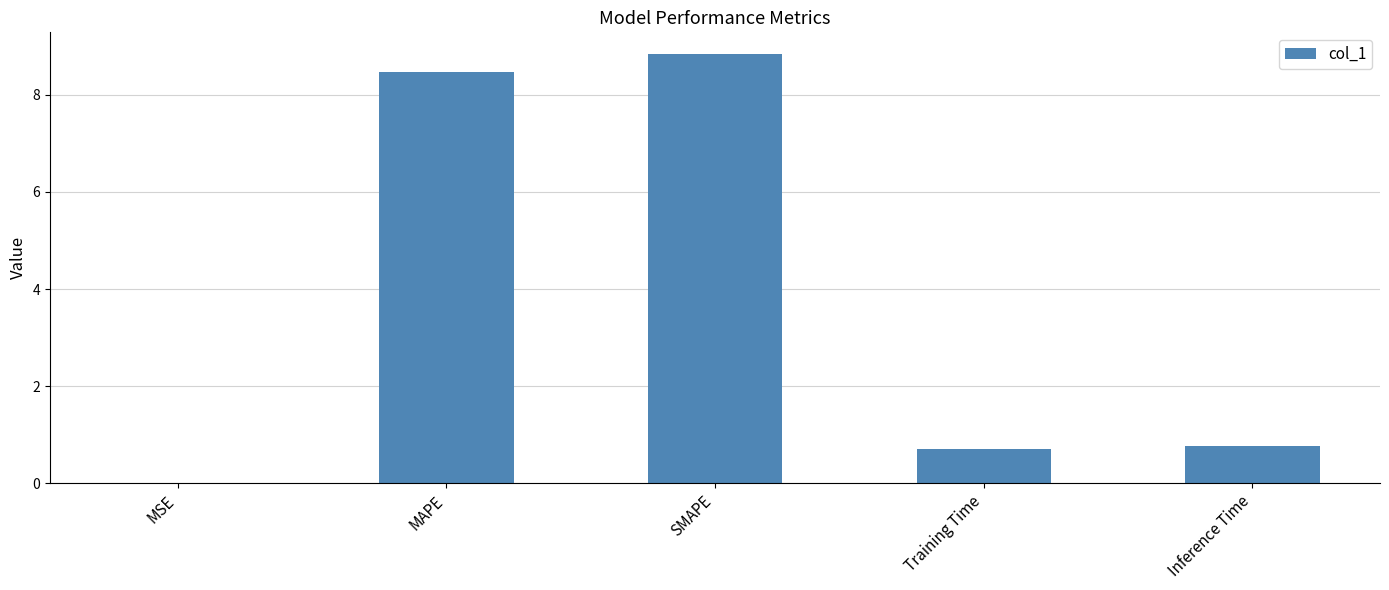

At which category does the chart reach its peak across all series?

SMAPE